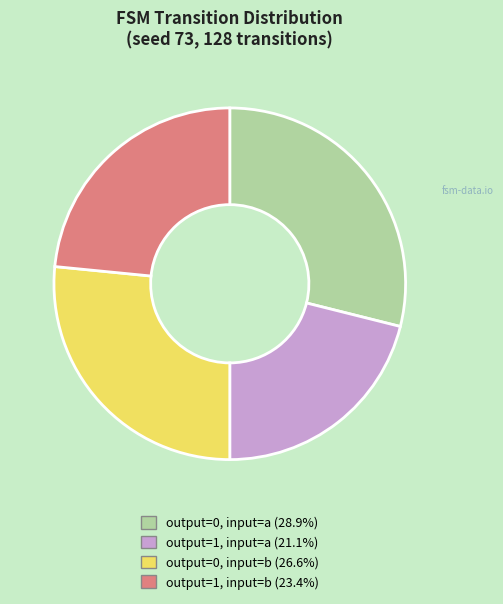

Does any single category account for the majority?

No